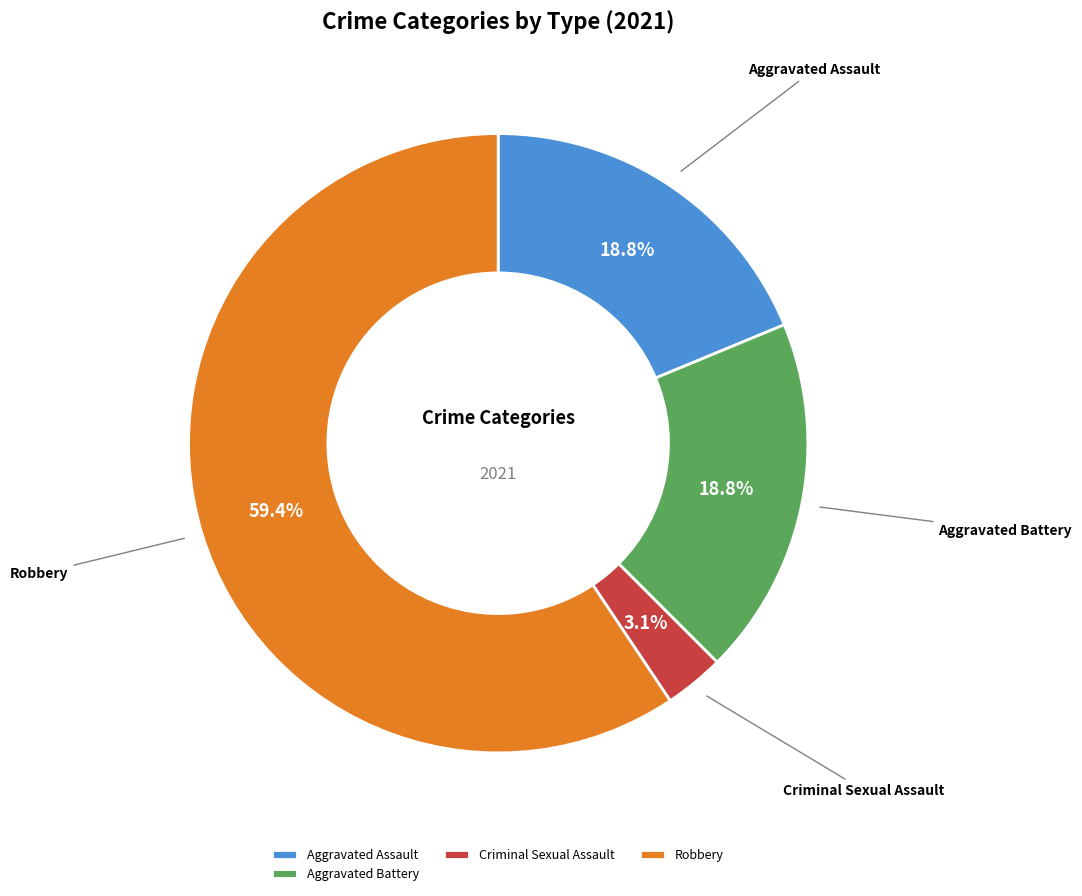

Which has a higher value, Robbery or Criminal Sexual Assault?

Robbery